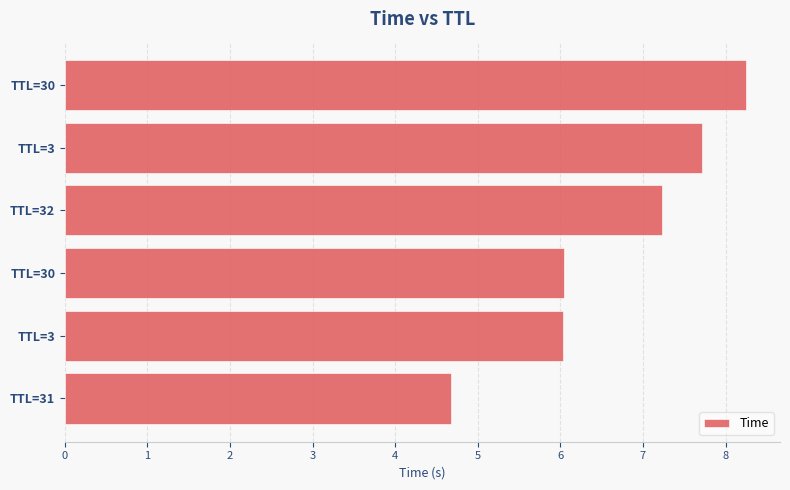

What is the difference between the maximum and second lowest values?

2.2